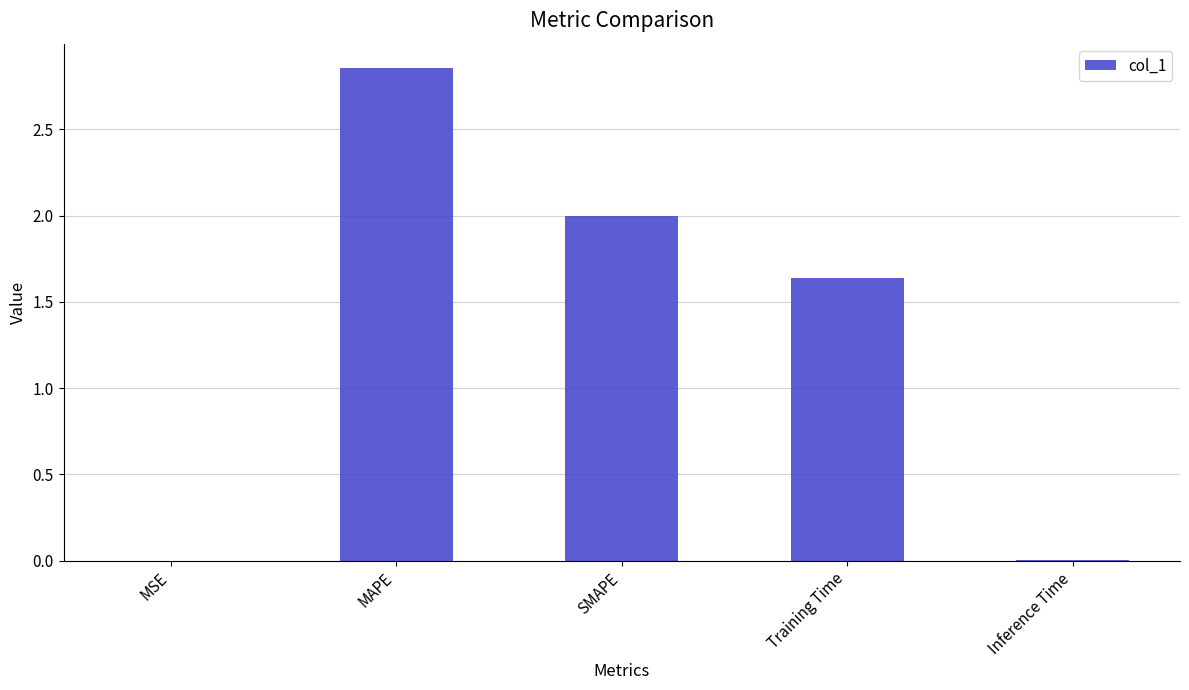

At which label is the value closest to 1?

Training Time